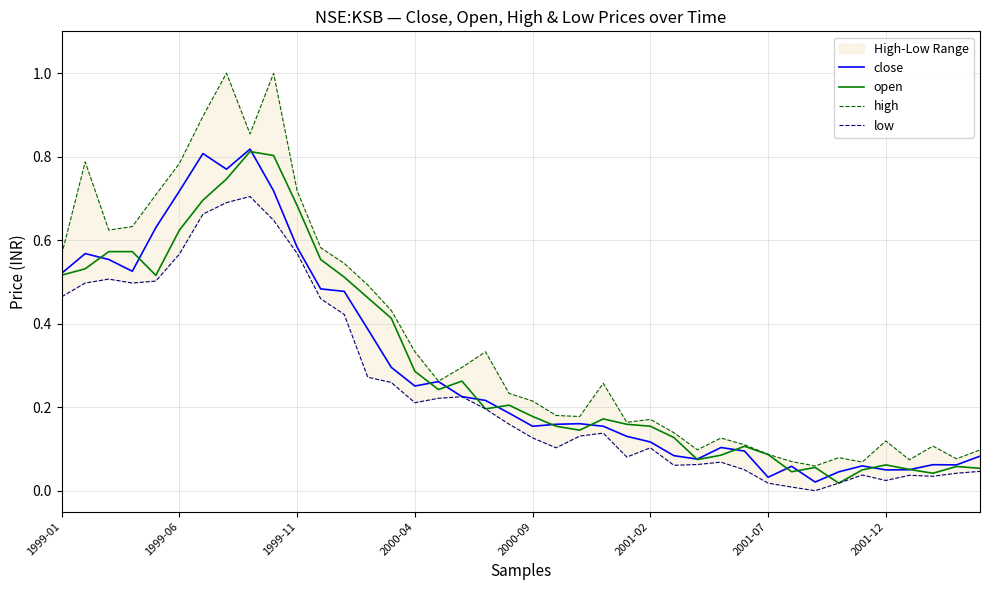

List the series in order of their peak value, lowest first.

low, open, close, high